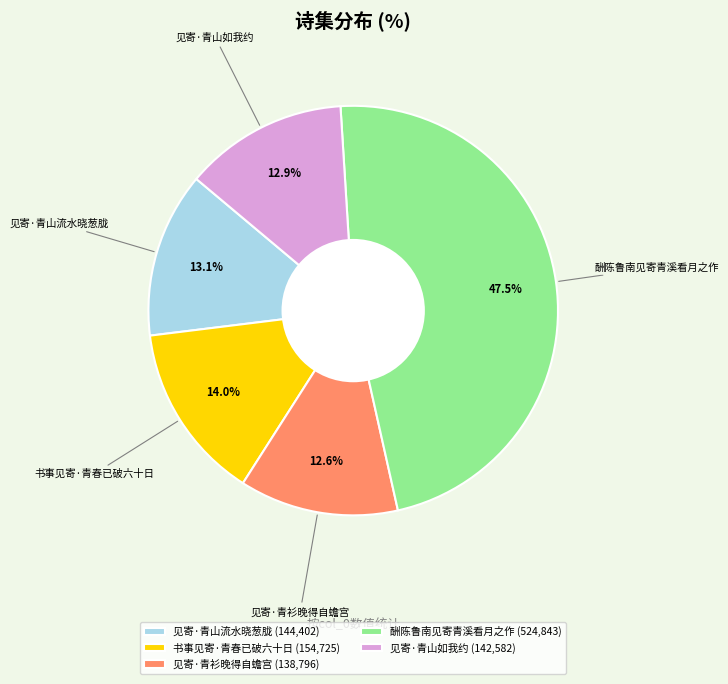

To the nearest percent, what is the difference between the largest and smallest slice percentages?

35%